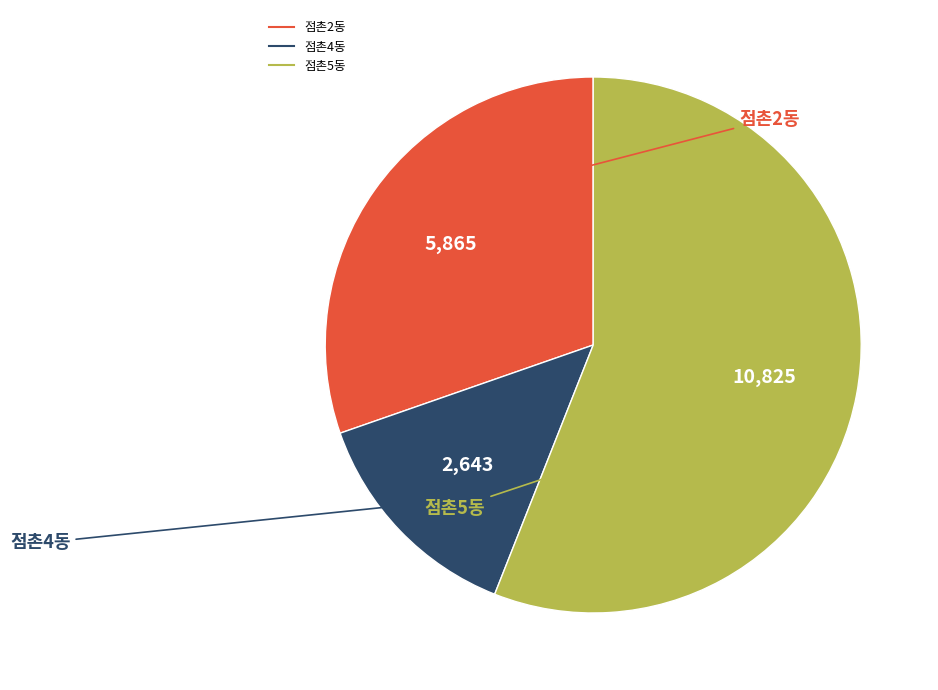

Combined, do 점촌5동 and 점촌2동 account for over 50%?

Yes